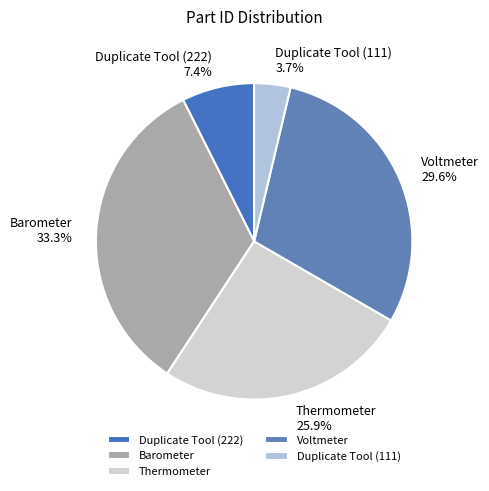

Rank the categories by value from highest to lowest.

Barometer, Voltmeter, Thermometer, Duplicate Tool (222), Duplicate Tool (111)